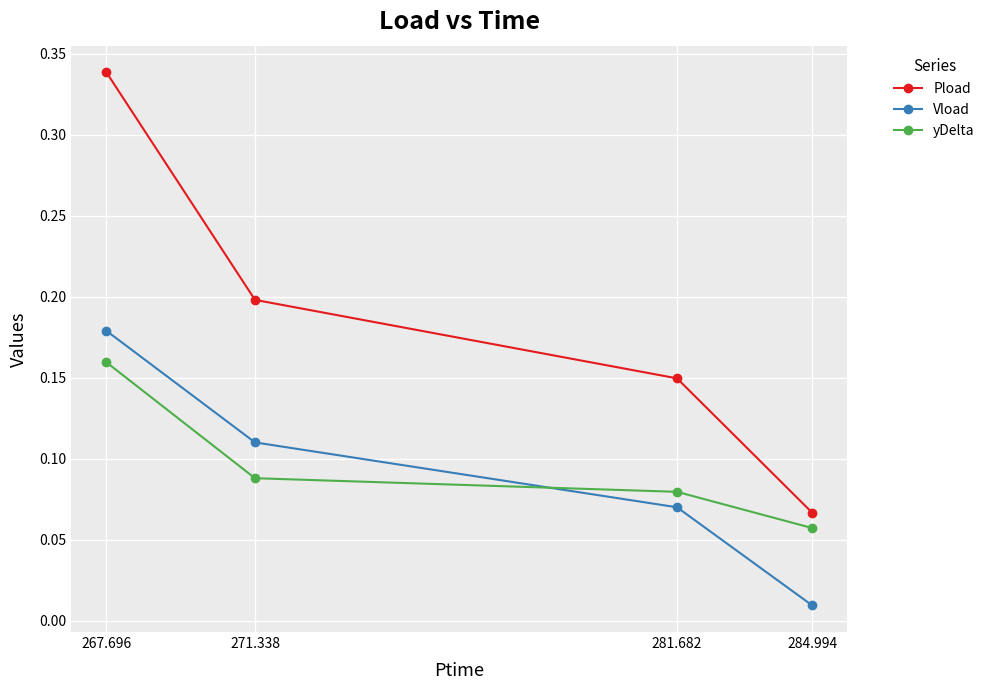

Is the value of Vload at 267.696 greater than the value of yDelta at 271.338?

Yes